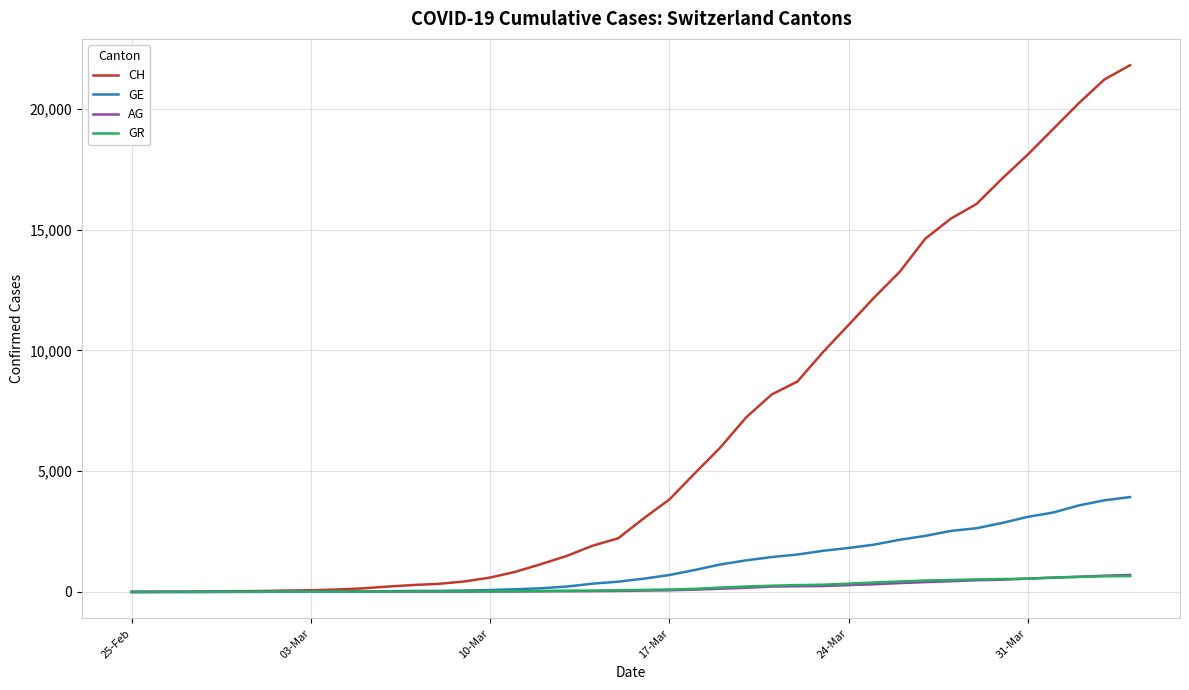

What is the highest value of the GR series?

657